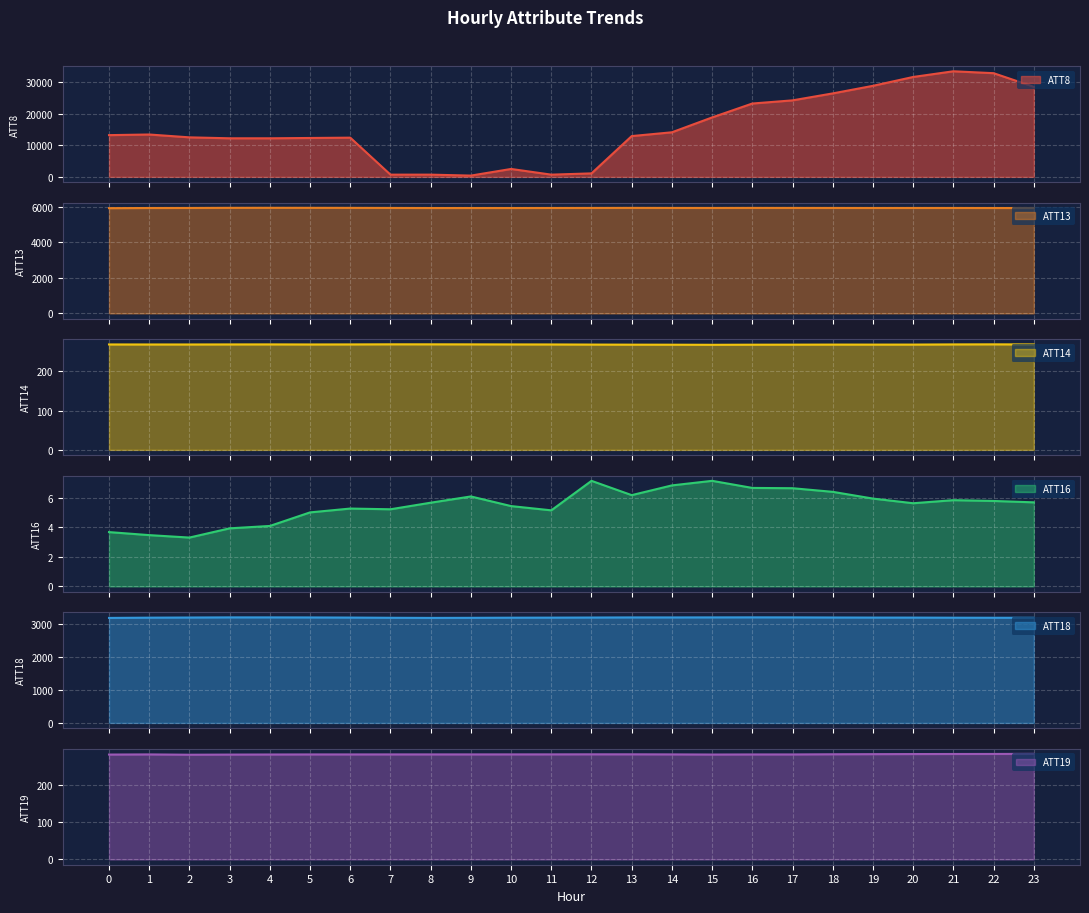

Is it true that ATT19 equals 282.6 at 14?

True